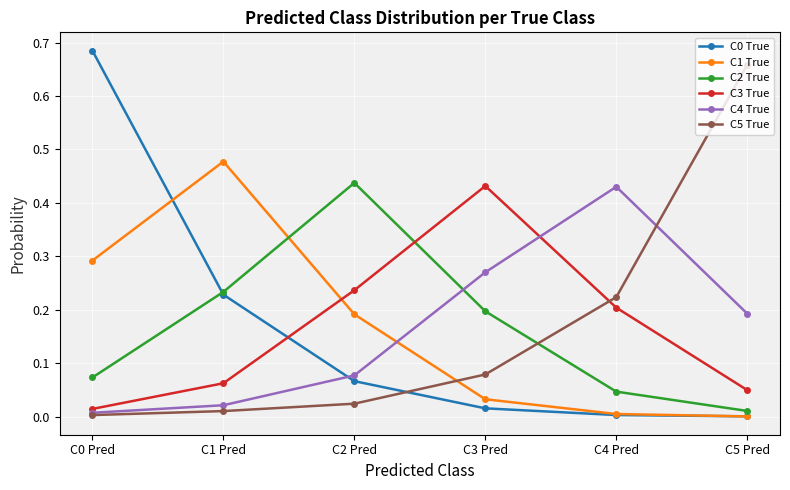

At which category does C3 True reach its first local peak?

C3 Pred